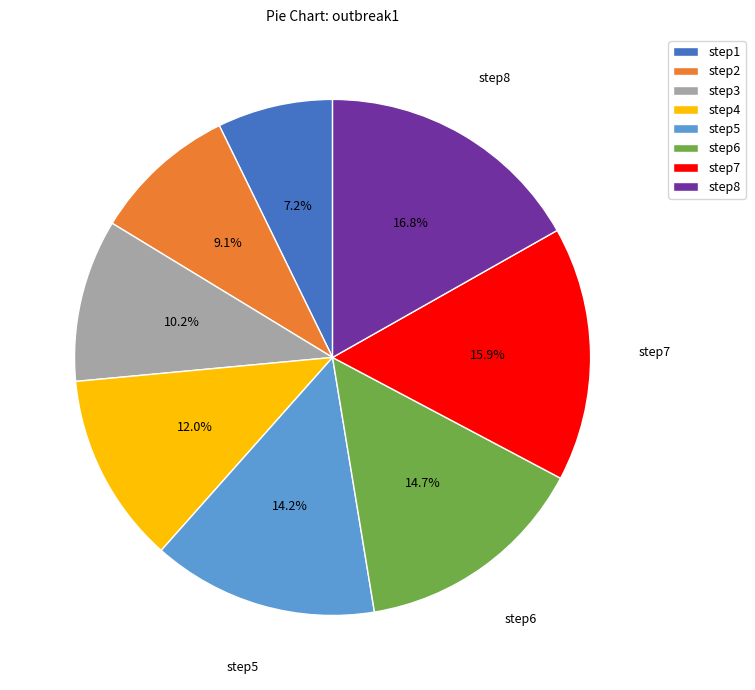

Does step8 account for over 50% of the chart?

No